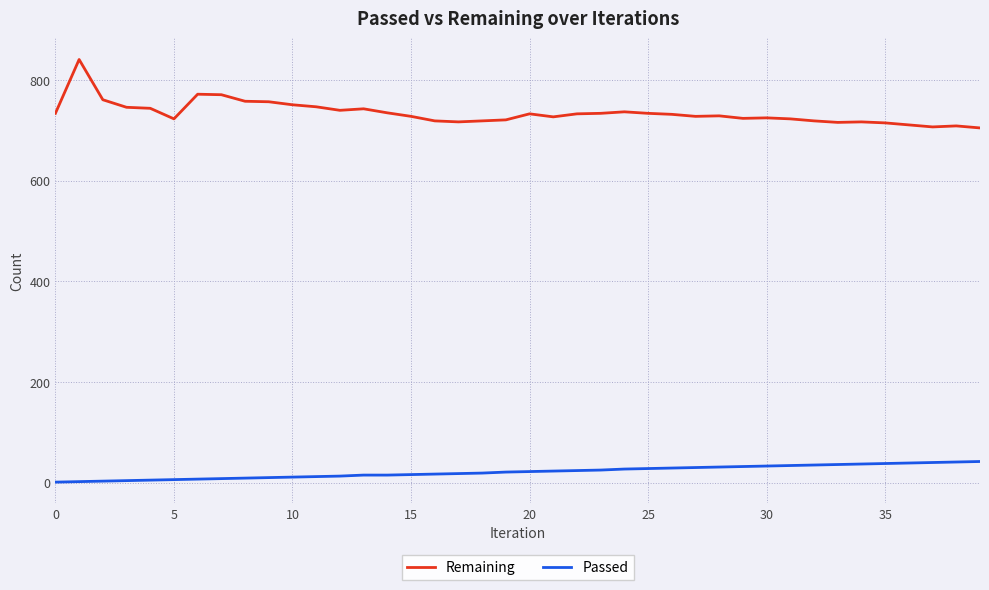

Which series has the largest range (max minus min)?

Remaining